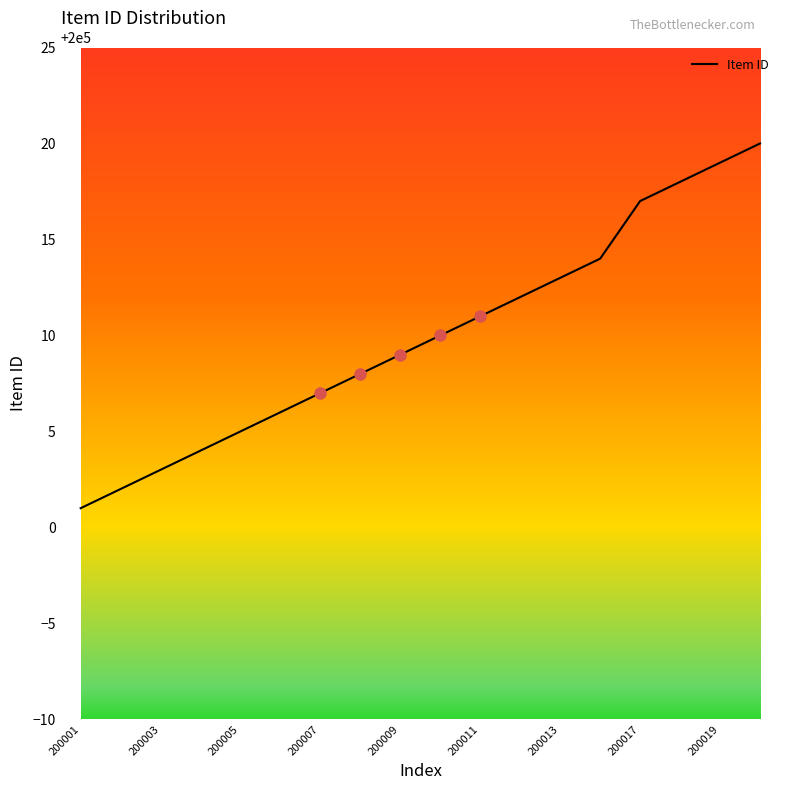

What is the maximum value shown in the chart?

200020